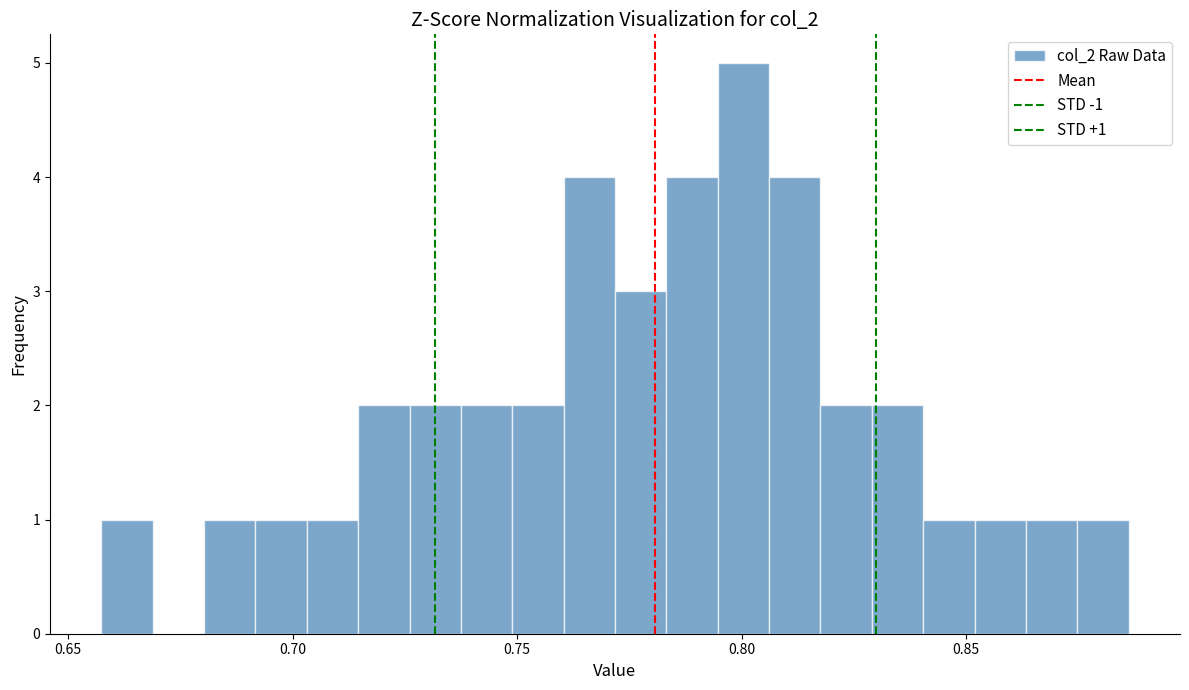

Around what value on the x-axis is the tallest bar? Give the approximate position of its centre, as read against the axis.

0.800